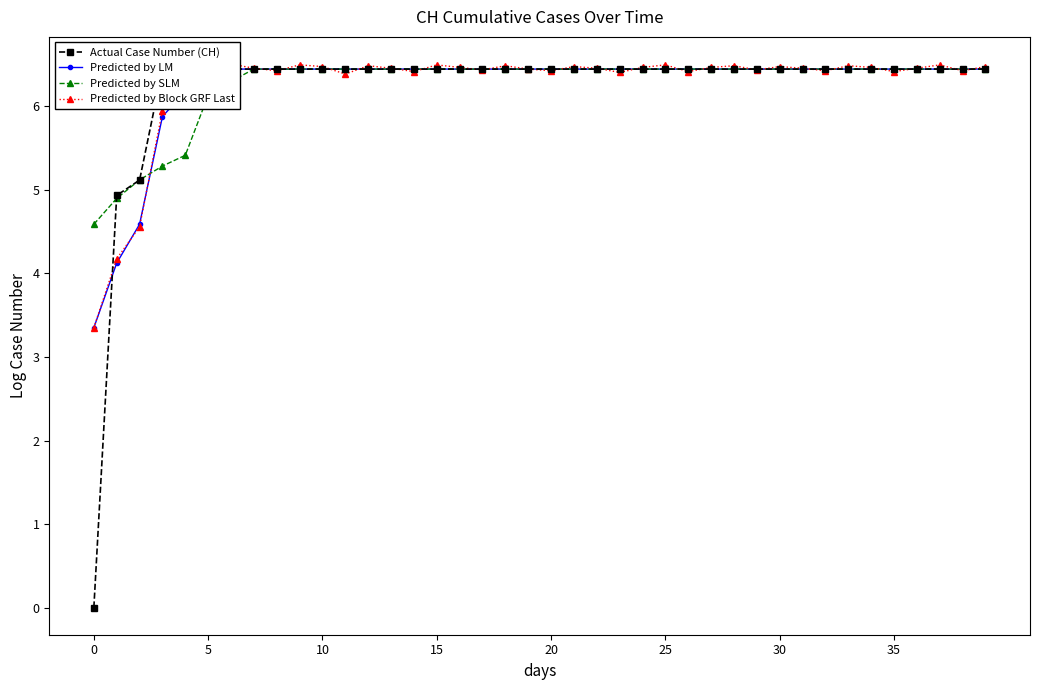

What are all the series names shown in the legend?

Actual Case Number (CH), Predicted by LM, Predicted by SLM, Predicted by Block GRF Last